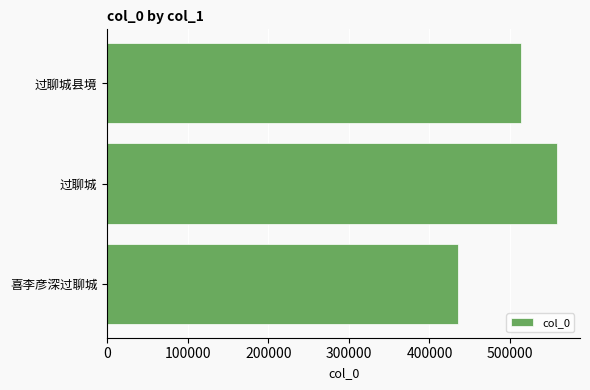

True or false: the data shows 558958 at 过聊城.

True